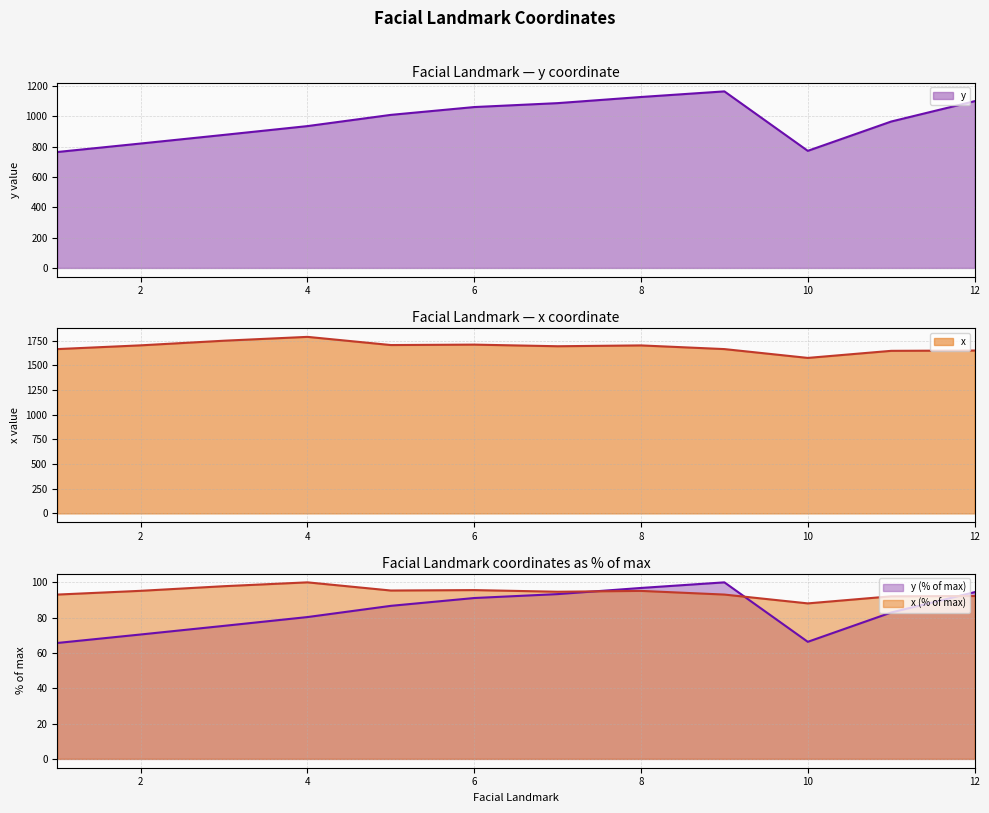

What is the value of the y point at the 8th from the left?

1127.8